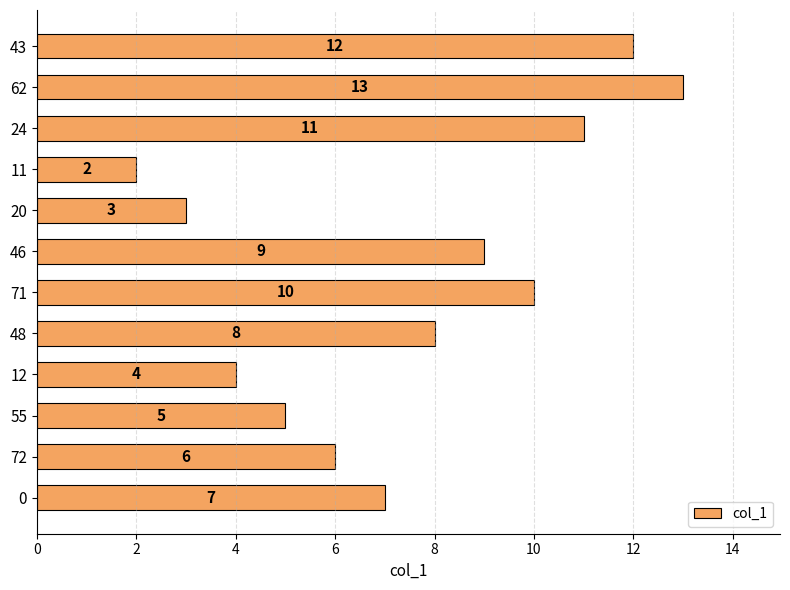

Which label corresponds to the smallest value in the chart?

11